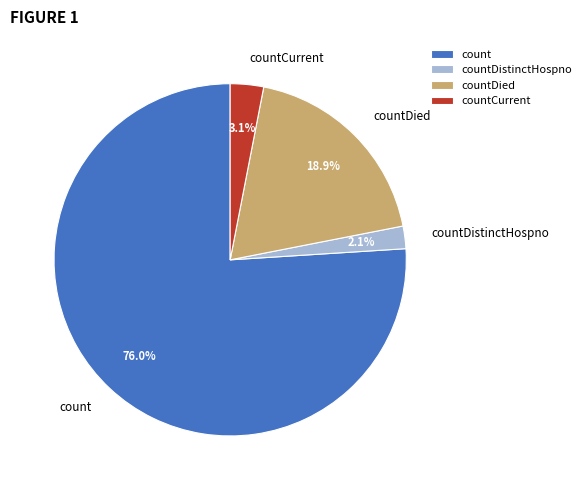

Is count the majority of the pie?

Yes